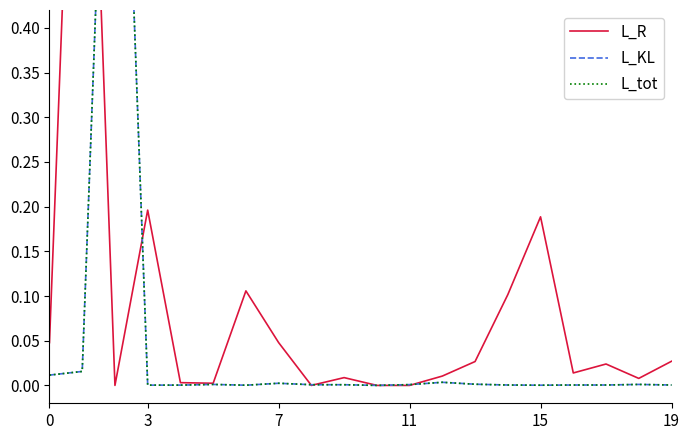

How many lines are shown in the chart?

3